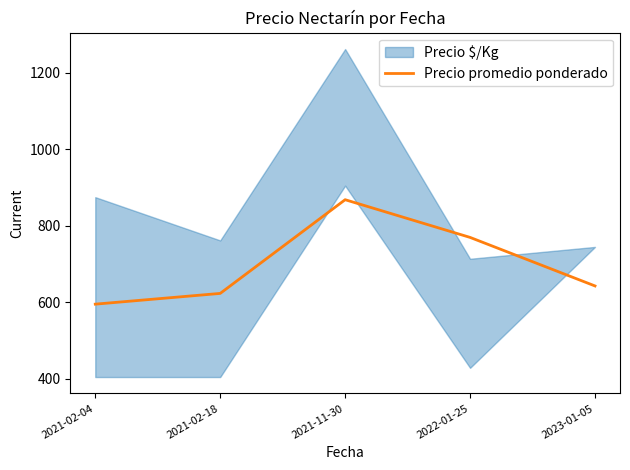

The value at 2021-02-18 is 157.7. True or false?

False